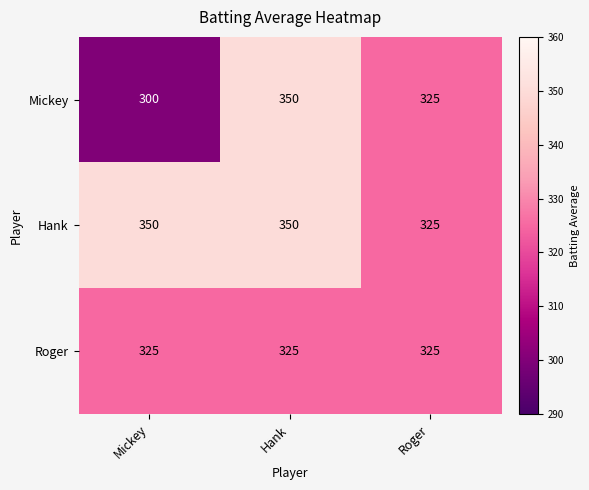

Which series has the widest spread of values?

Mickey